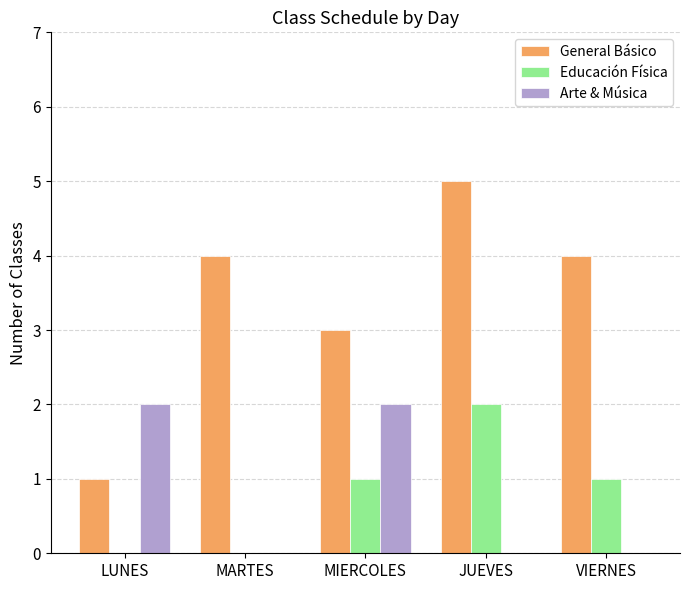

True or false: General Básico has a value of 1 at MIERCOLES.

False